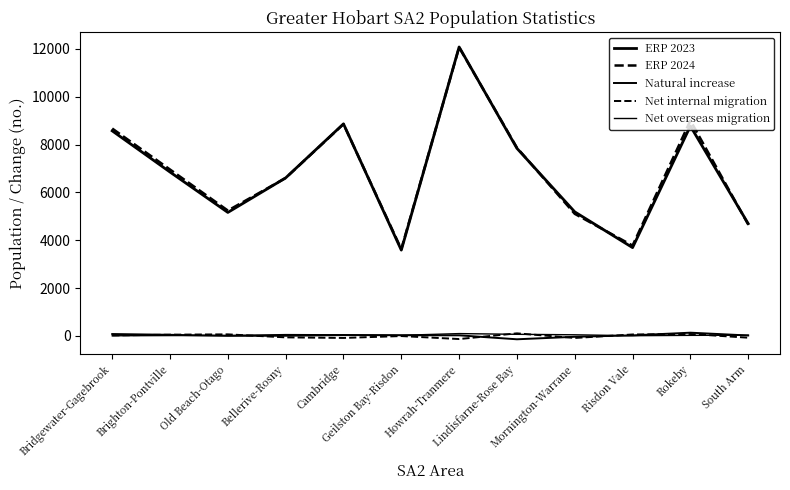

Which has a higher value, Lindisfarne-Rose Bay or Mornington-Warrane?

Lindisfarne-Rose Bay